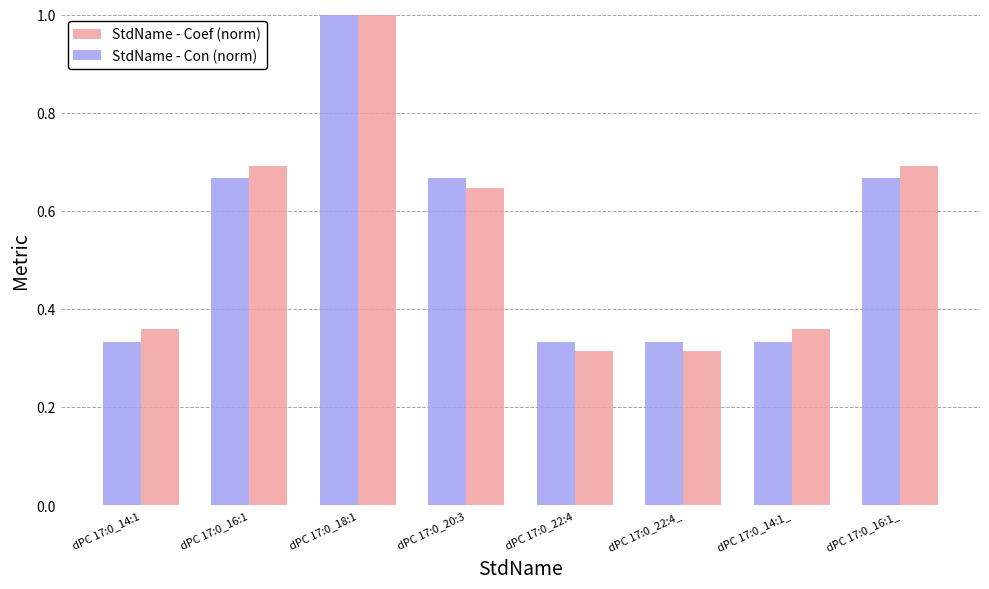

What is the maximum value for StdName - Coef (norm)?

1.0